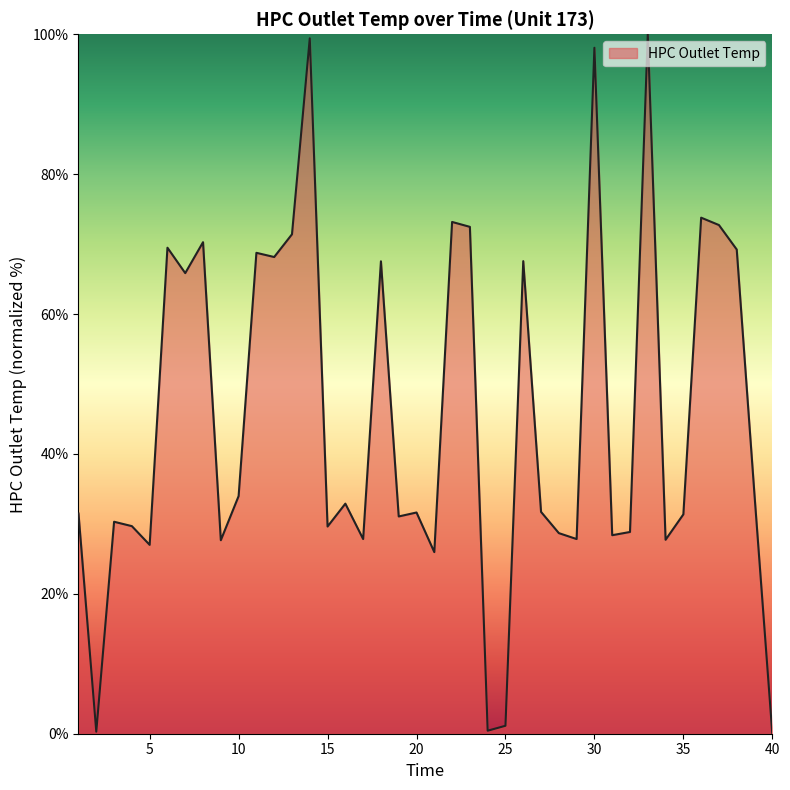

What is the maximum value shown in the chart?

100.0